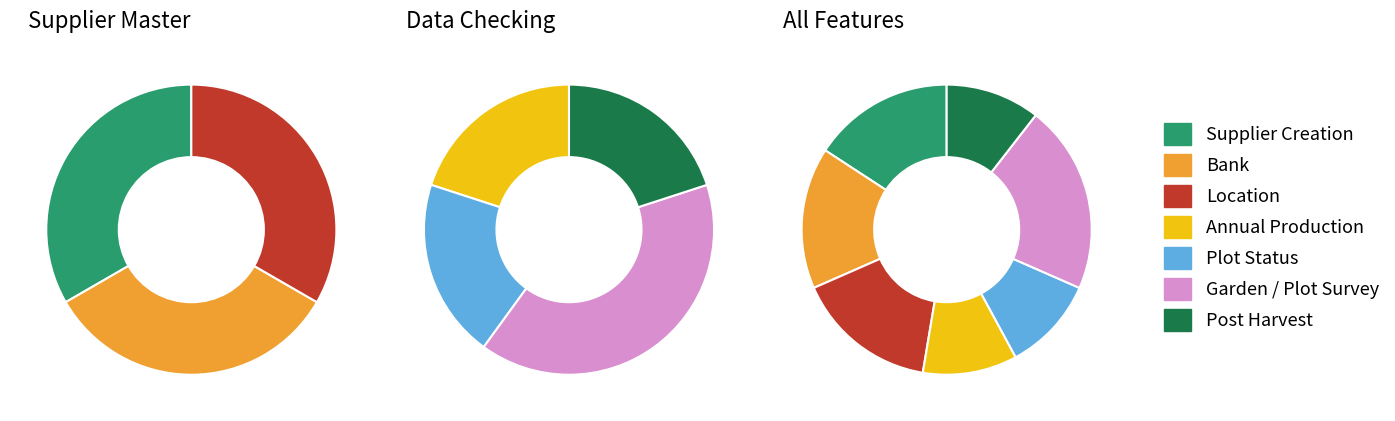

Is there any slice that represents more than half of the pie?

No